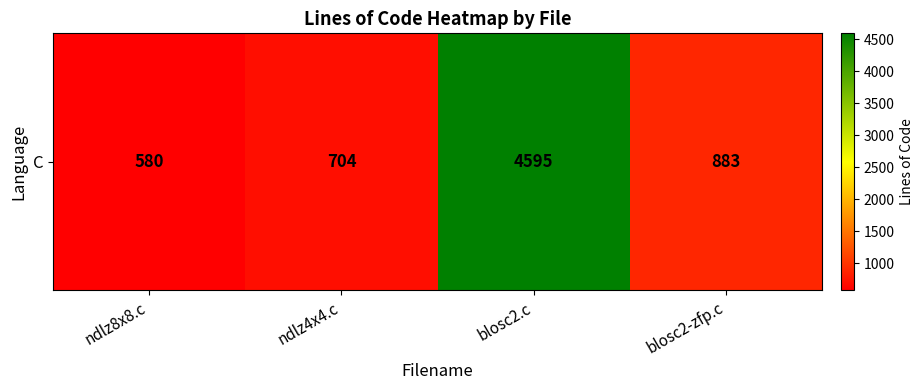

What value does the data have at ndlz8x8.c?

580